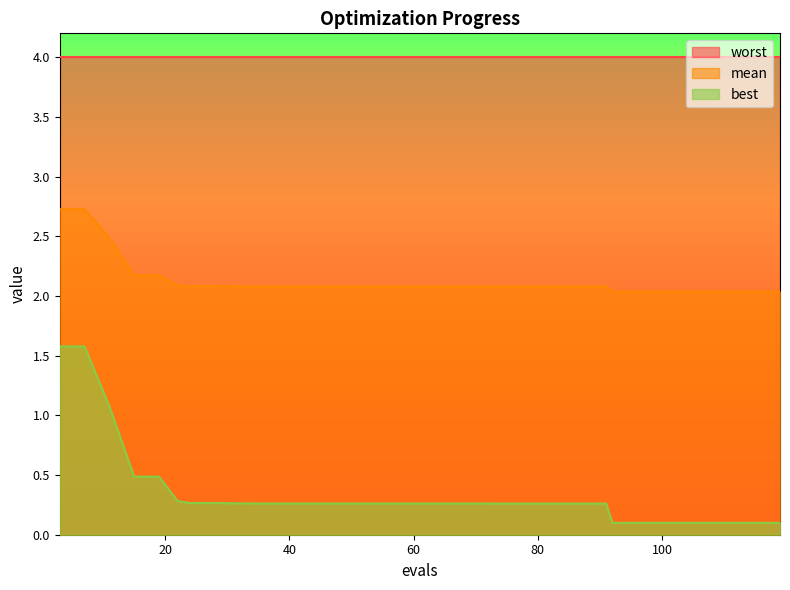

Which series has the largest range (max minus min)?

best